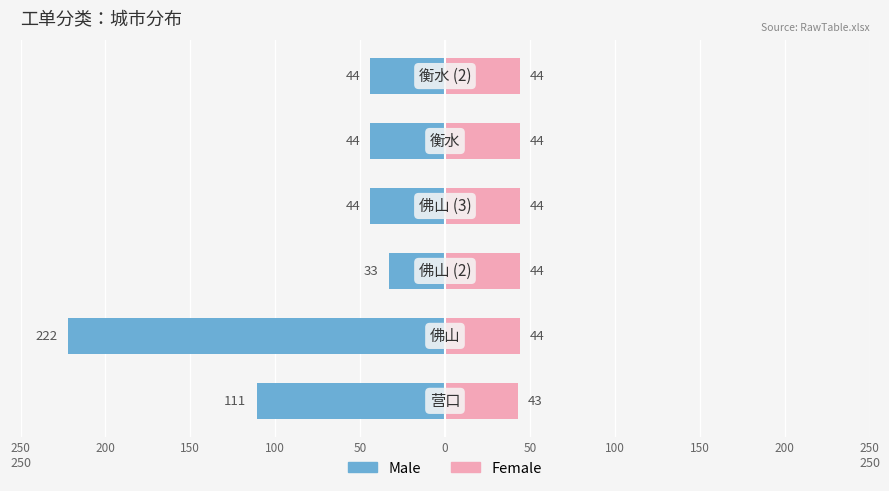

Which series changed the most between 200 and 50?

Male